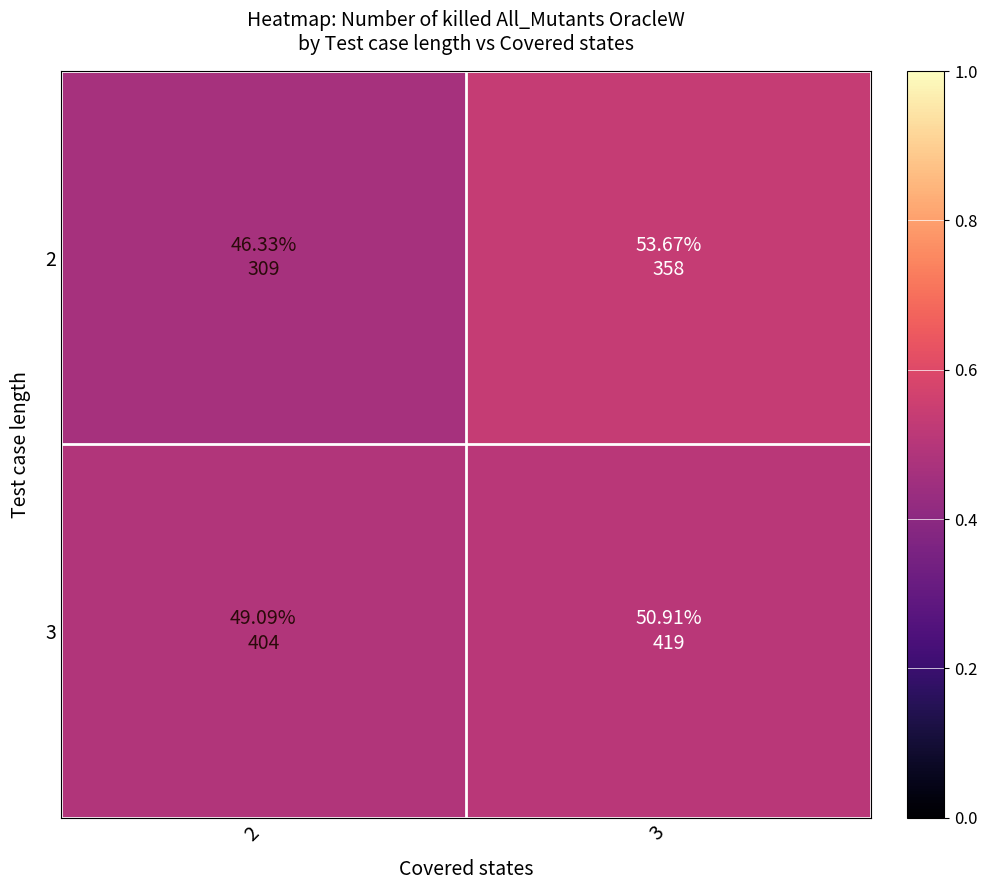

Reading left to right, what are all the values shown in this chart?

2: 2=0.5	3=0.5
3: 2=0.5	3=0.5